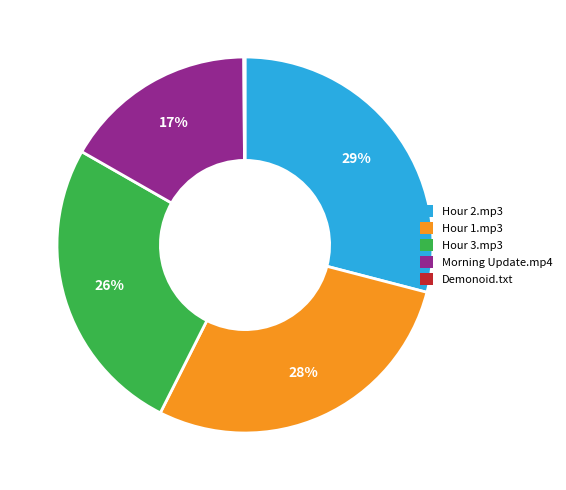

Is Hour 3.mp3 the majority of the pie?

No